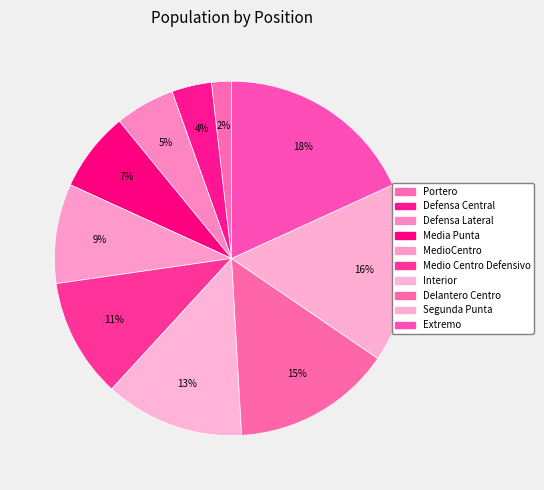

Is Portero the majority of the pie?

No